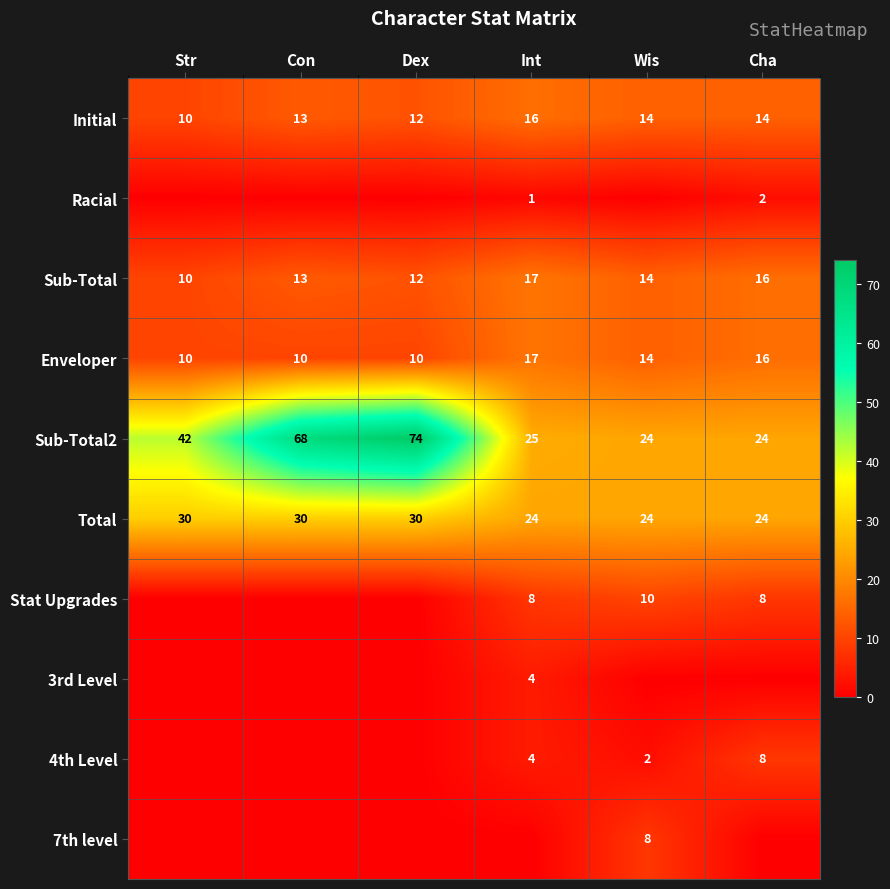

What is the maximum value for Initial?

16